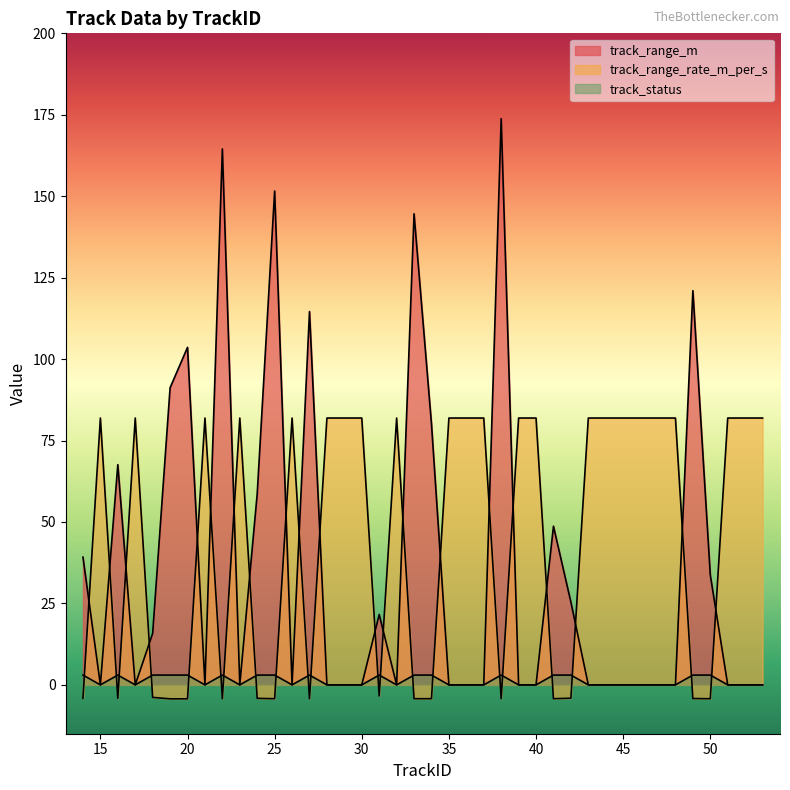

What is the difference between the highest and lowest values at 14?

43.4